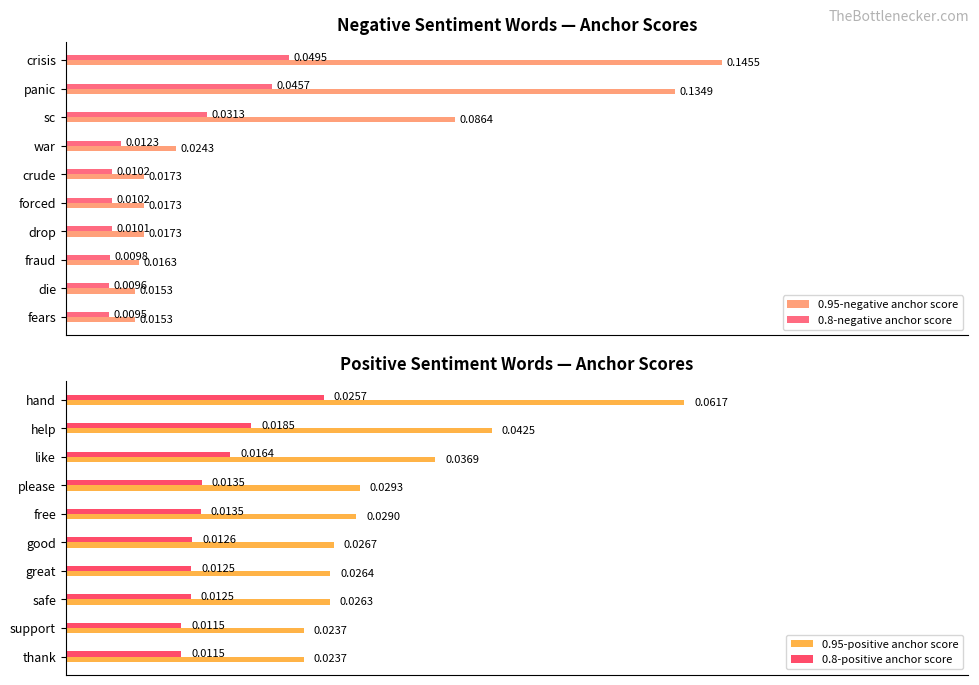

Is the value of 0.8-negative anchor score at sc greater than the value of 0.95-negative anchor score at forced?

Yes